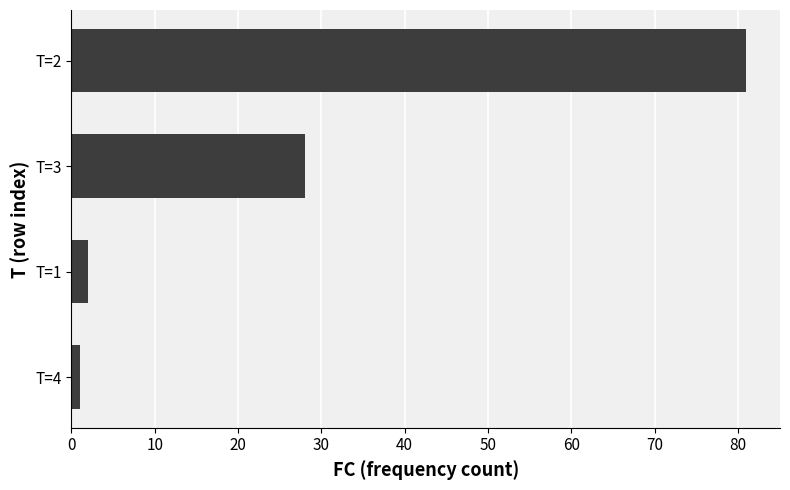

The value at T=2 is 128. True or false?

False